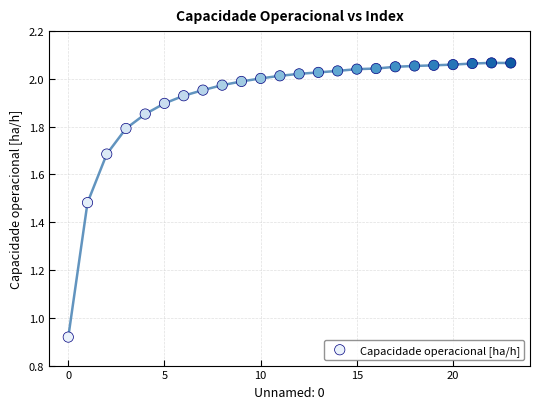

What is the range of Y values (max minus min)?

1.1